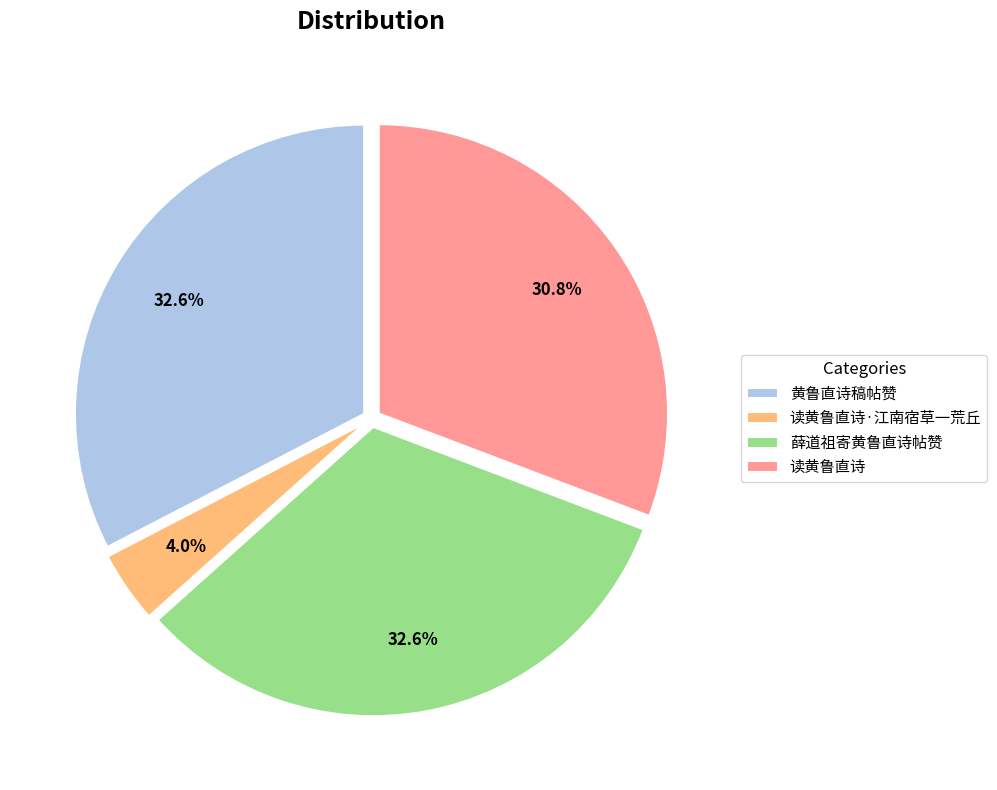

To the nearest percent, what portion does 黄鲁直诗稿帖赞 represent?

33%